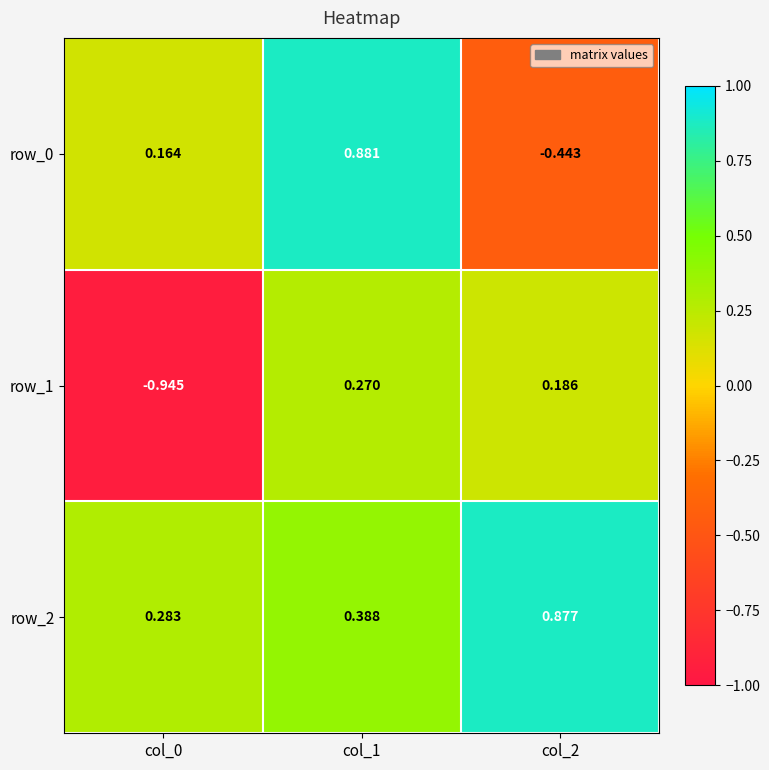

Count the row_1 values in the range 0 to 1.

2